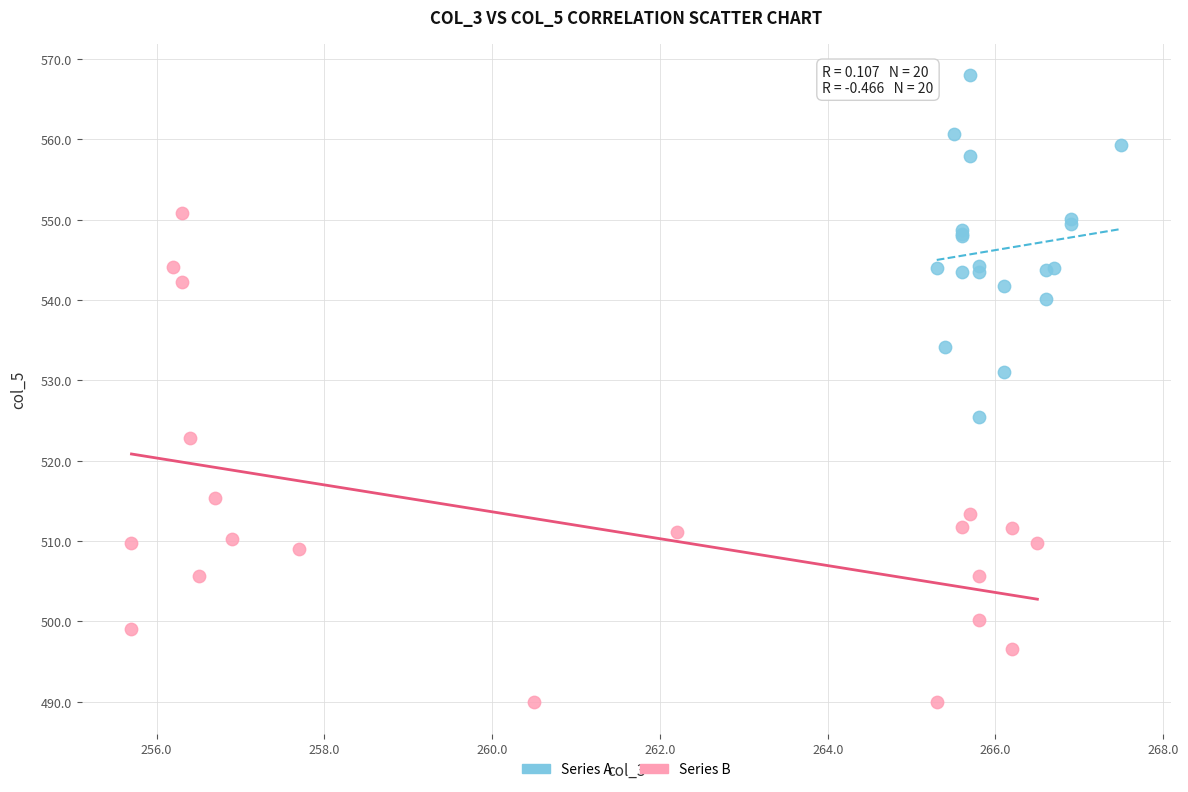

Which series has the widest spread of Y values?

Series B